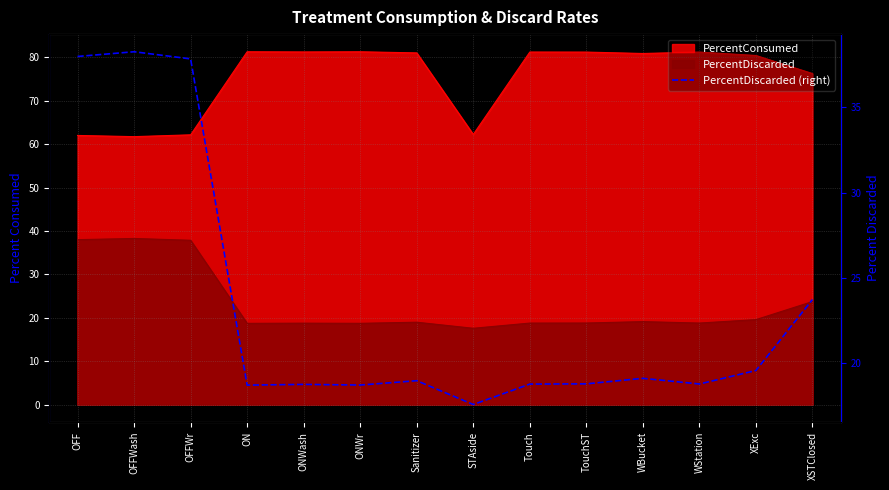

Does the chart display data point markers on the line(s)?

No